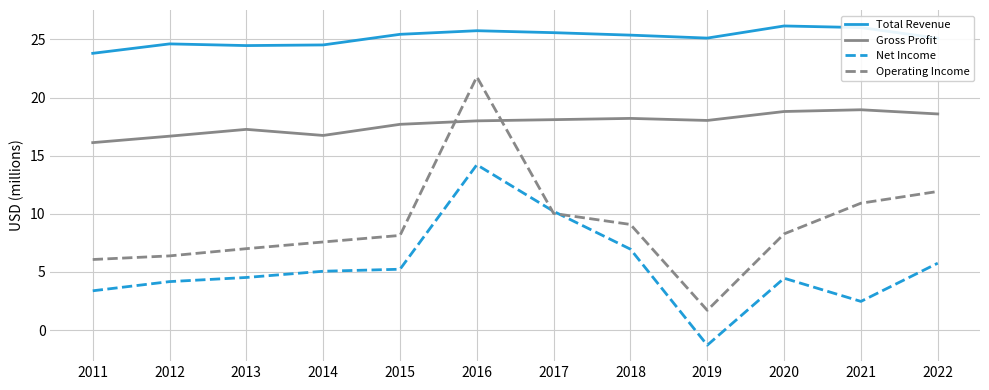

What is the difference between the Operating Income values at 2012 and 2020?

1.9